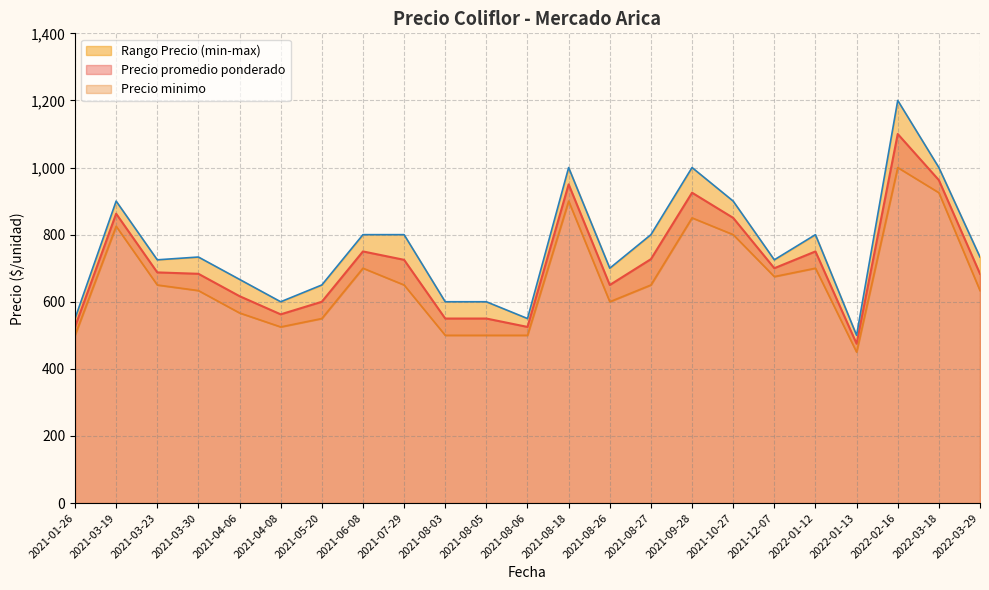

Is it true that Precio promedio ponderado equals 925.0 at 2021-09-28?

True